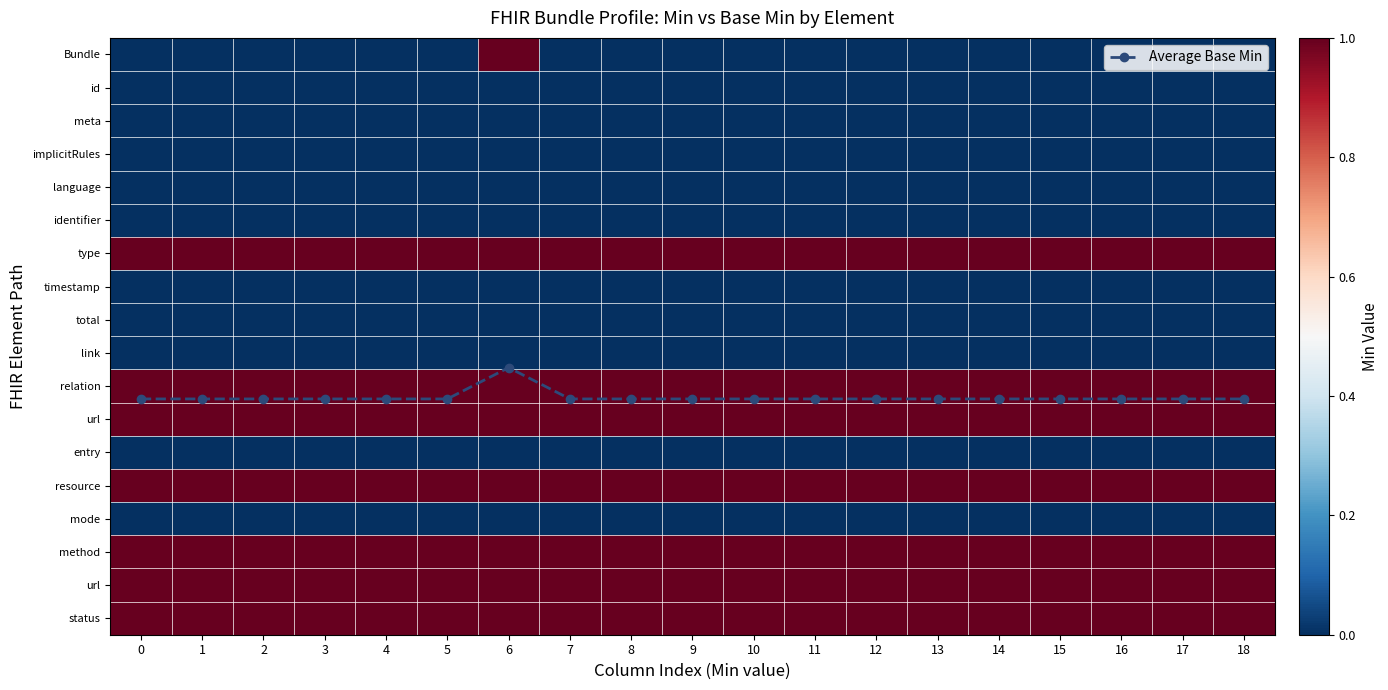

Count the number of categories in the chart.

19